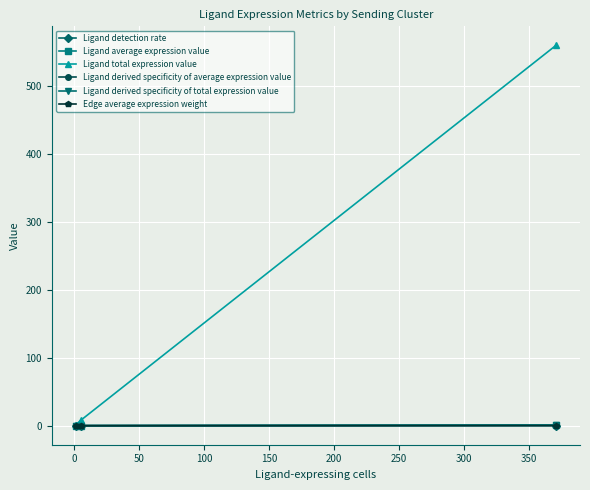

What is the maximum value shown in the chart?

560.0